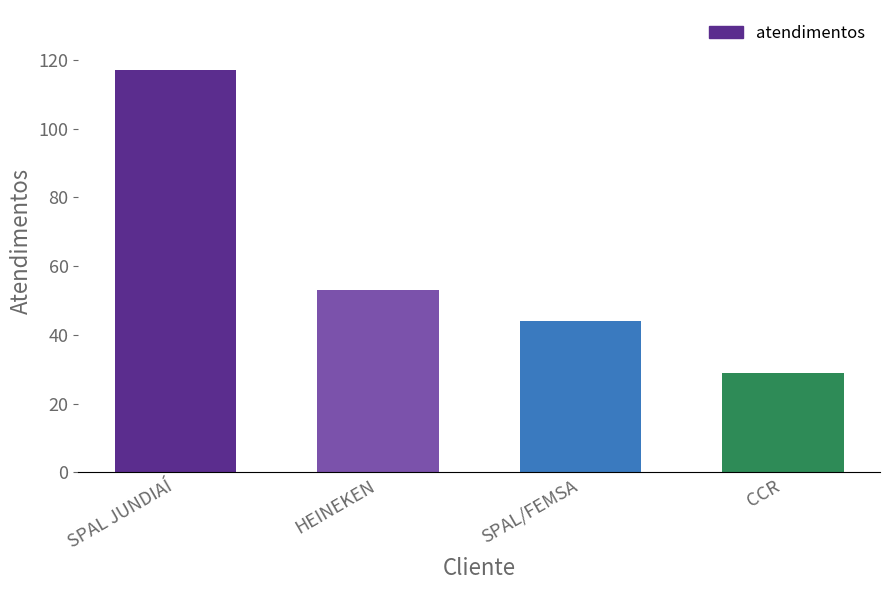

Reading right to left, extract all data points from this chart.

CCR=29	SPAL/FEMSA=44	HEINEKEN=53	SPAL JUNDIAÍ=117